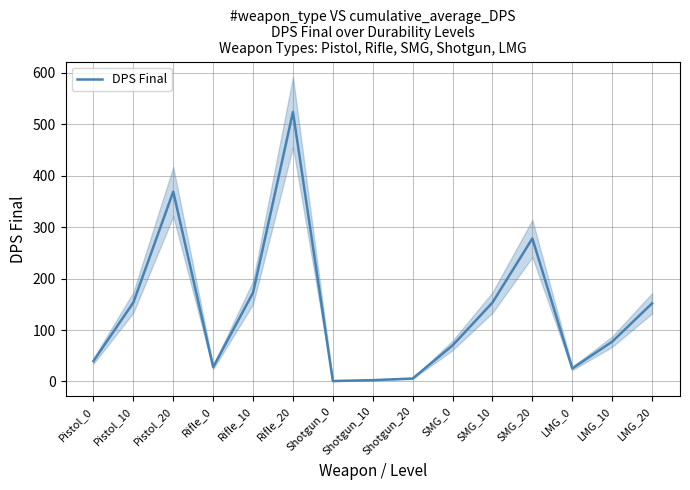

What is the change in value from Rifle_20 to Shotgun_20?

-518.5